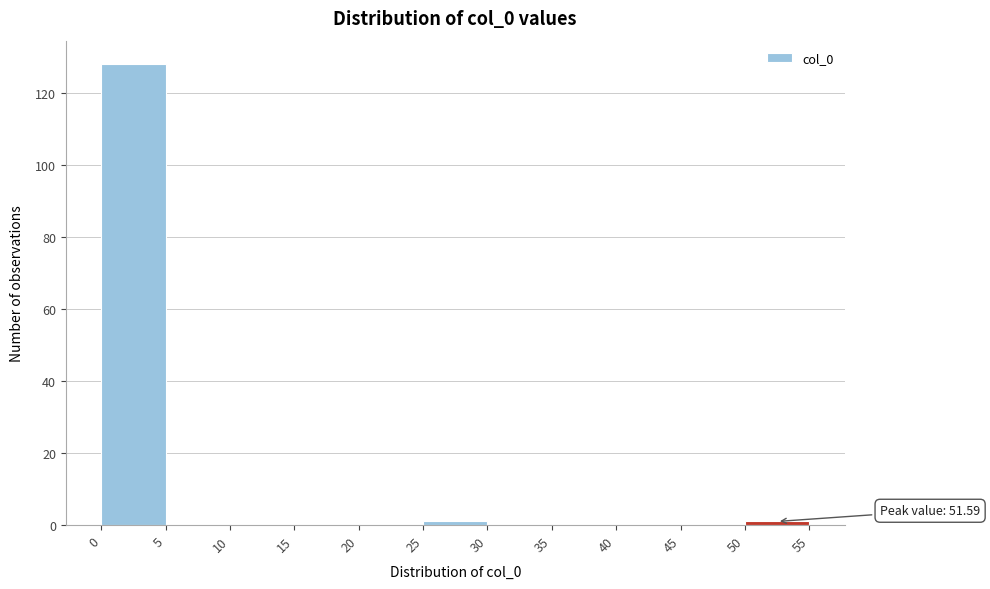

Which range on the x-axis has the tallest bar?

0 to 5